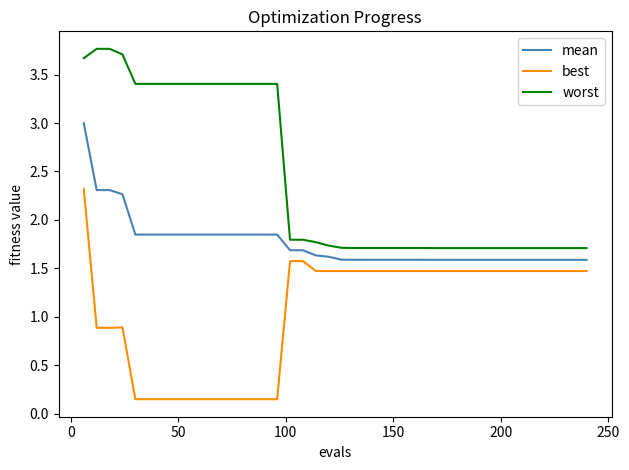

True or false: best and worst cross at least once.

False